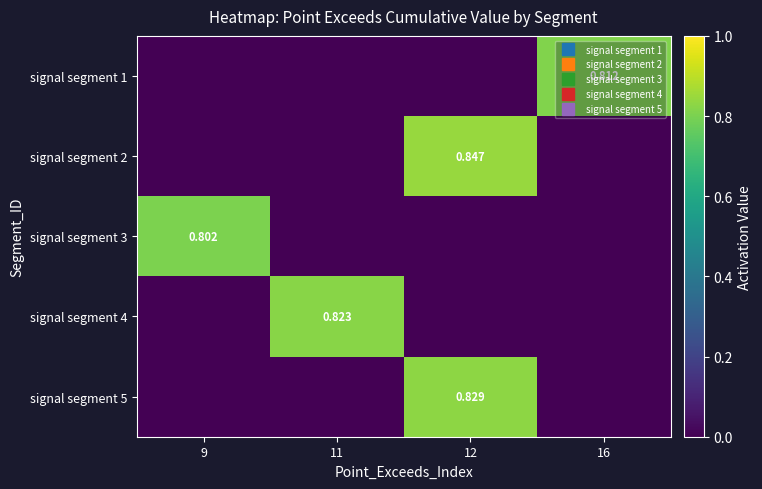

Where is signal segment 3 nearest to the value 0?

11